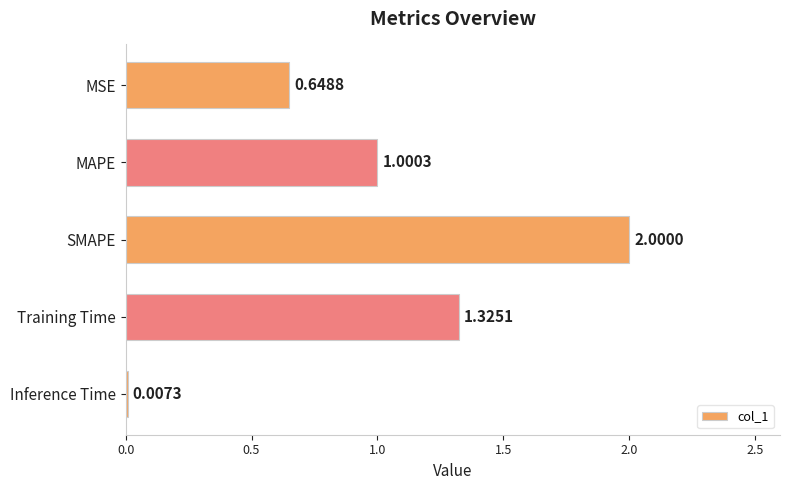

Which has a higher value, SMAPE or Inference Time?

SMAPE